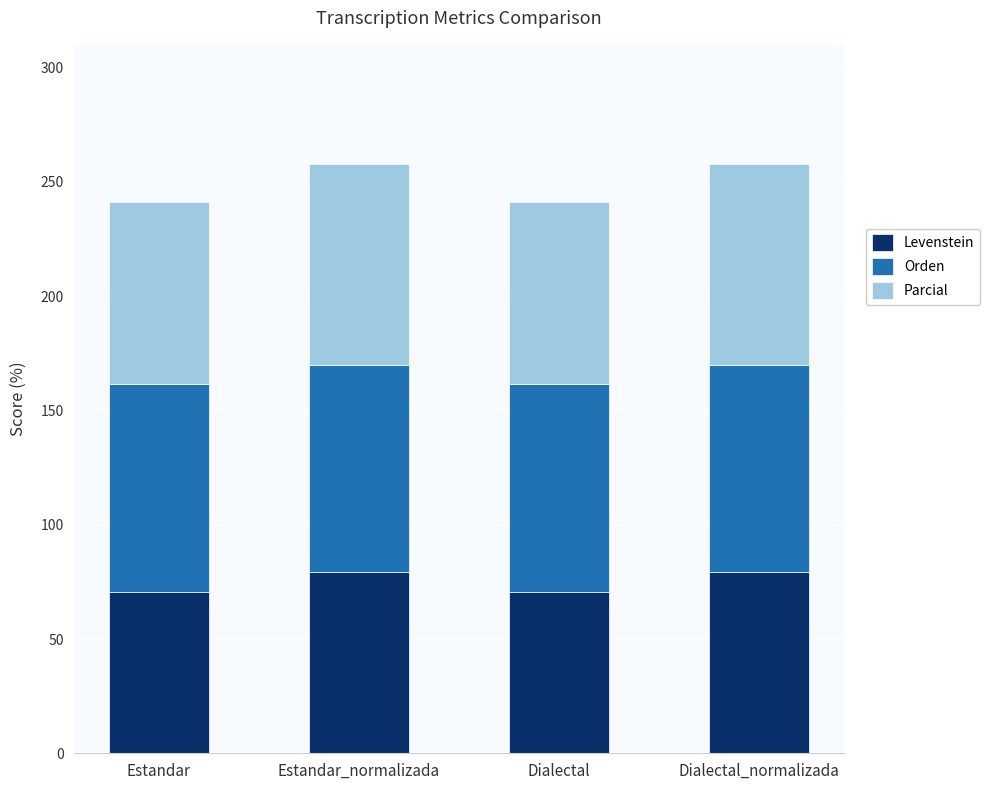

What is the minimum value for Levenstein?

70.8